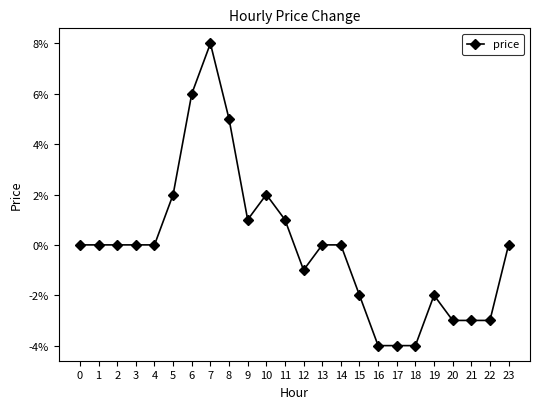

Is this an area chart (filled region under the line)?

No